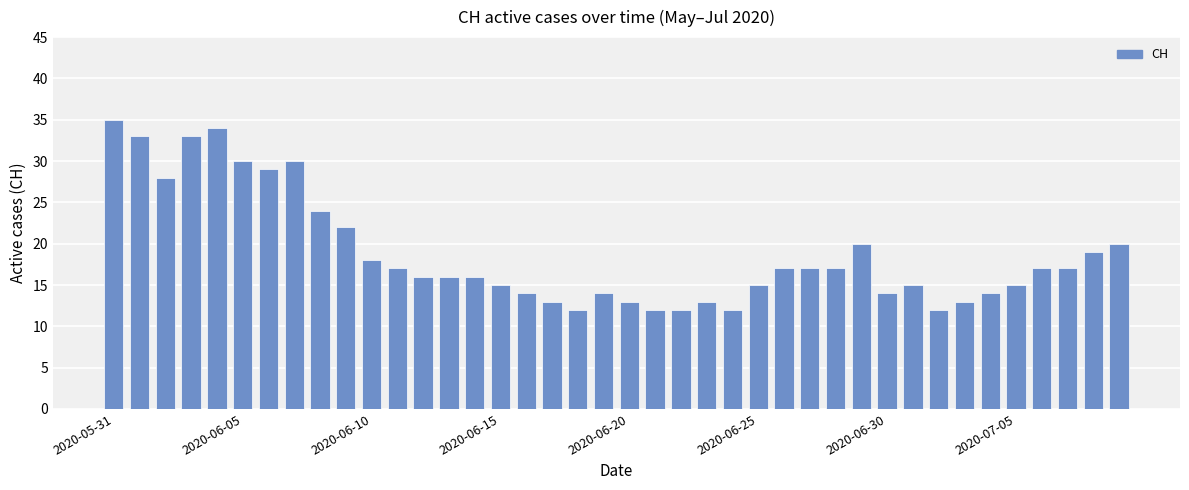

What is the difference between the maximum and minimum values?

23